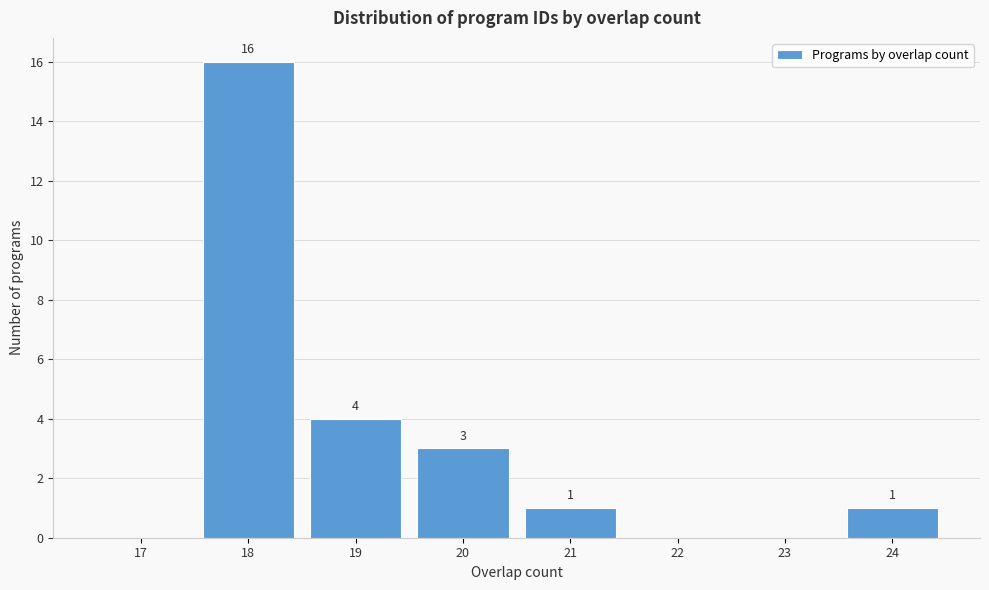

Reading right to left, what are all the values shown in this chart?

24=1	23=0	22=0	21=1	20=3	19=4	18=16	17=0